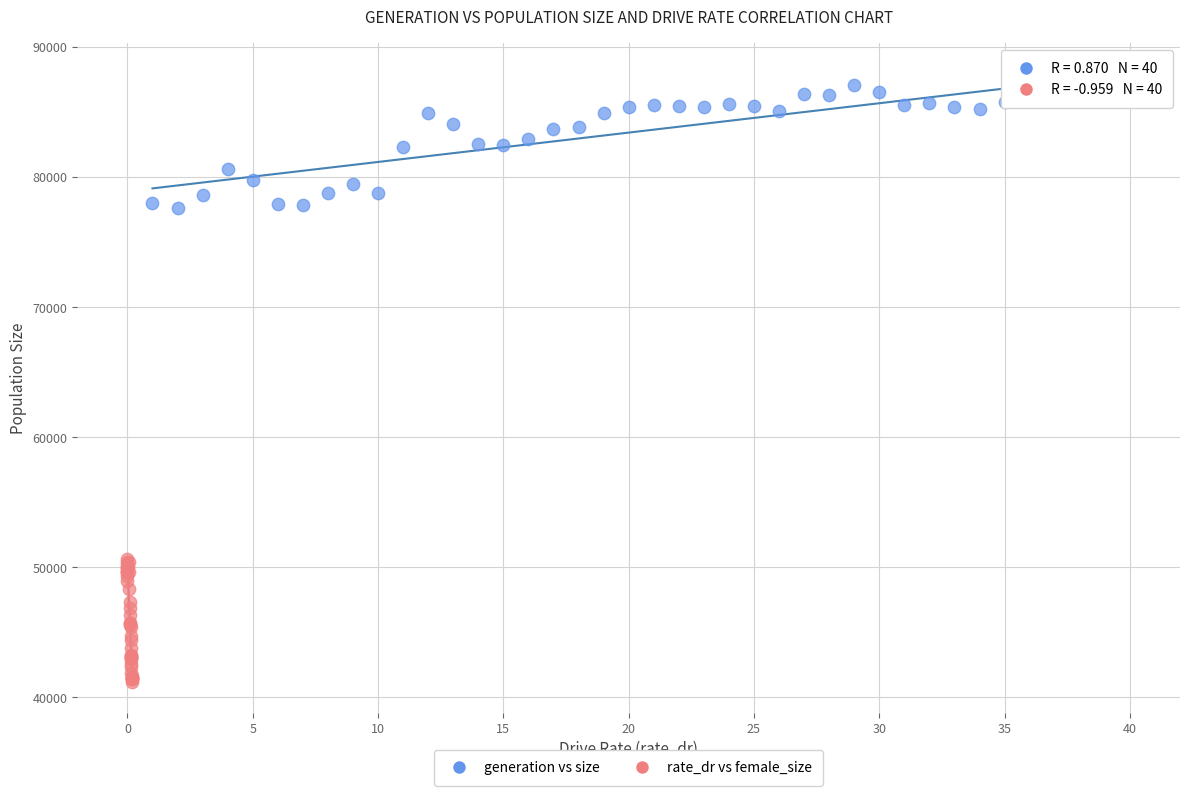

Which series reaches the maximum Y coordinate?

generation vs size